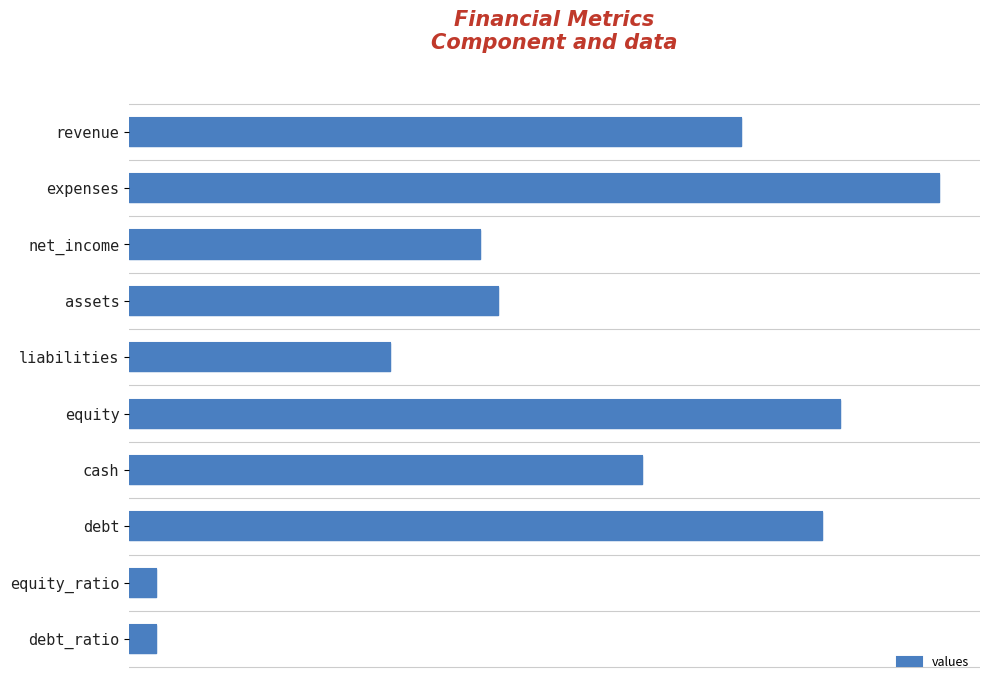

How many bars are there in total?

10